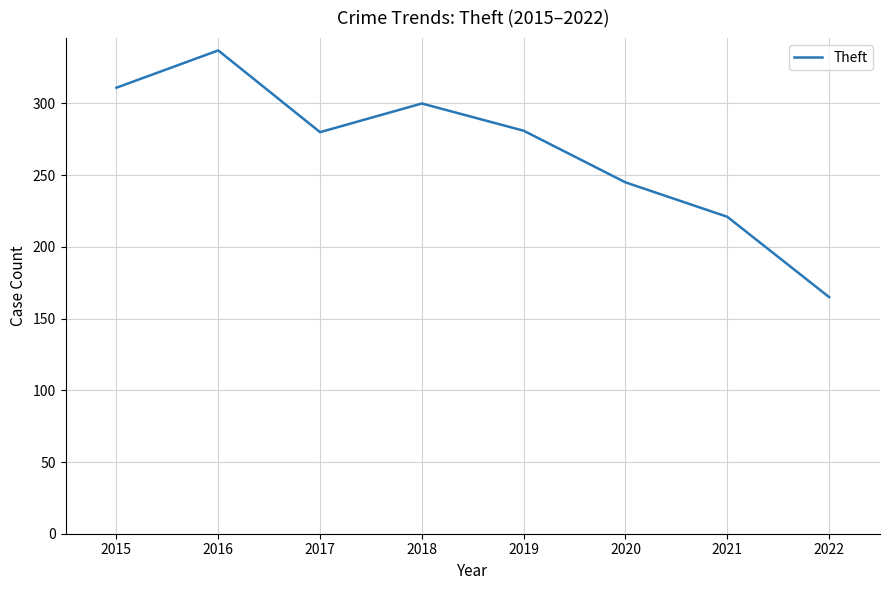

What is the minimum value shown in the chart?

165